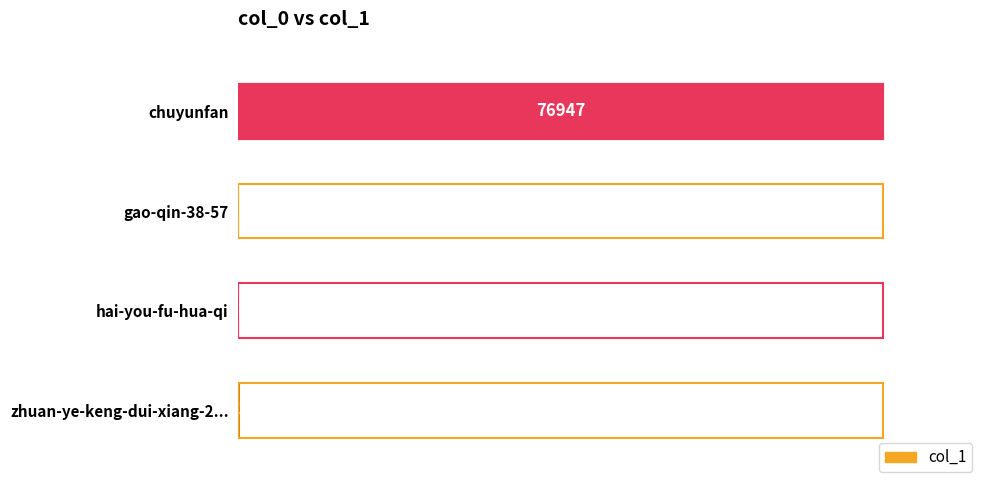

Are the bars horizontal?

Yes